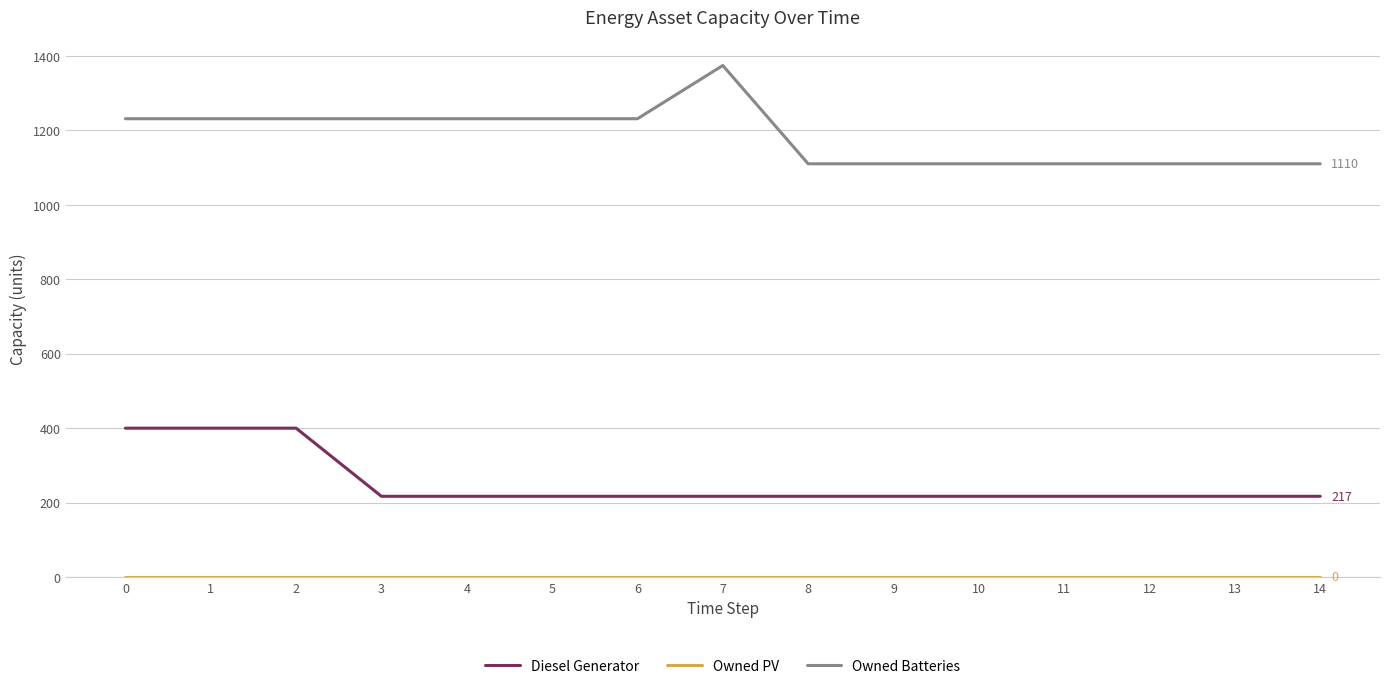

Which series has the widest spread of values?

Owned Batteries